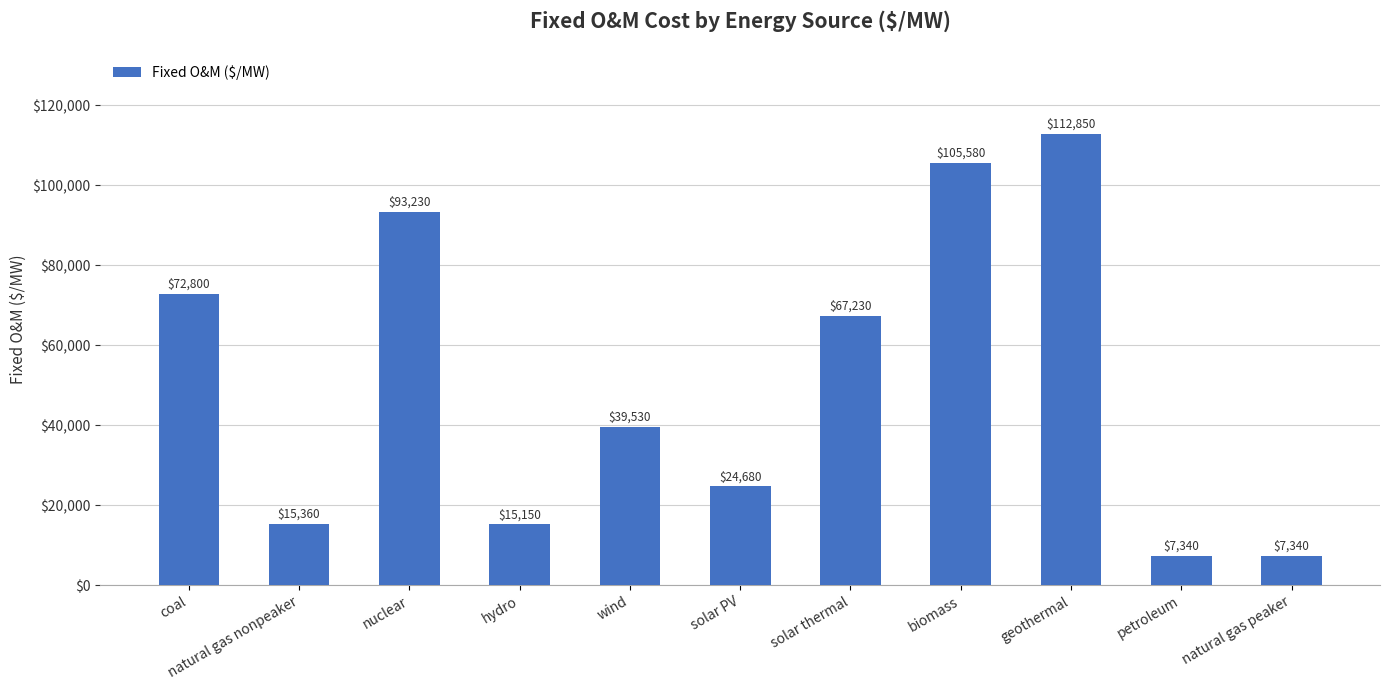

What is the greatest value displayed?

112850